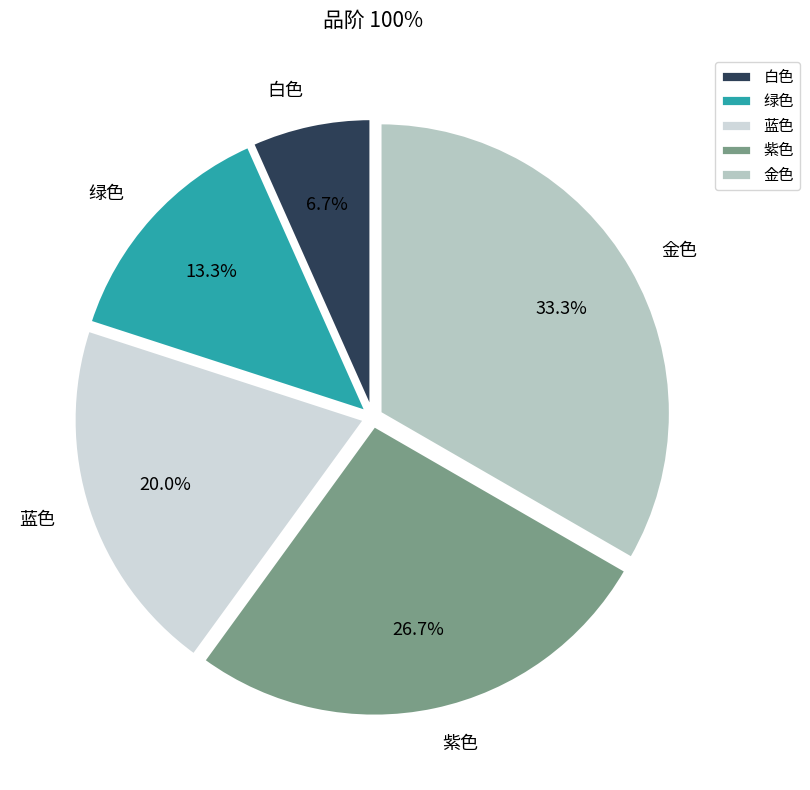

Is there a majority slice in this chart?

No